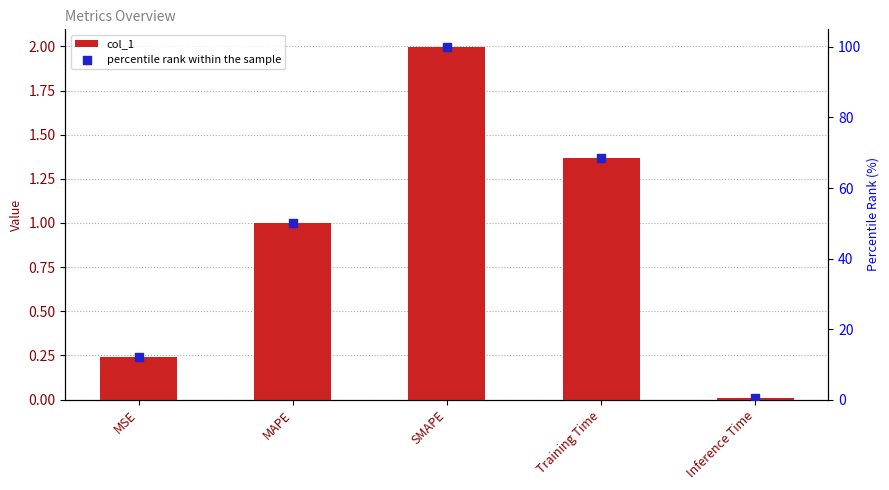

Is the value of percentile rank within the sample at Training Time greater than the value of col_1 at MAPE?

Yes